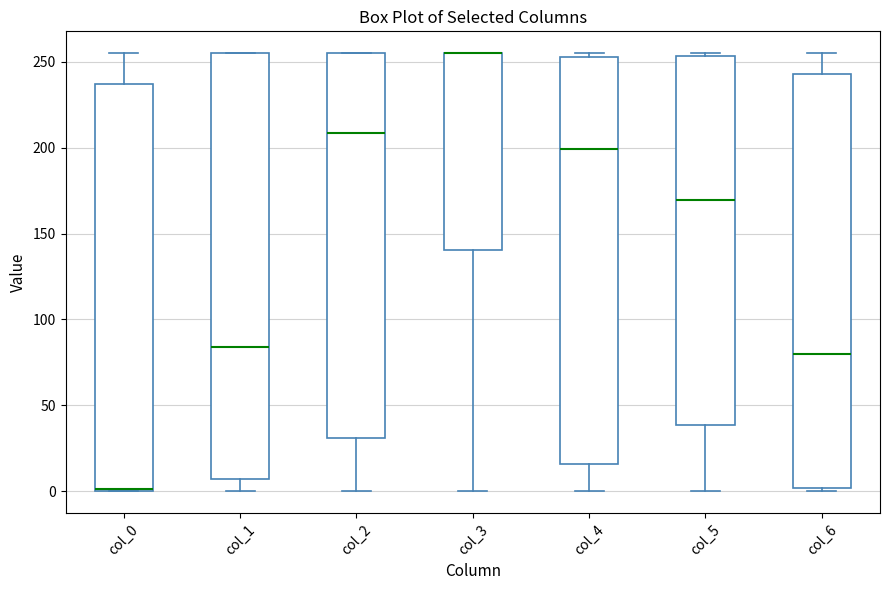

Where is the upper edge of the box for col_4 on the y-axis? The values are not printed on the chart, so give them approximately, as read against the axis.

255